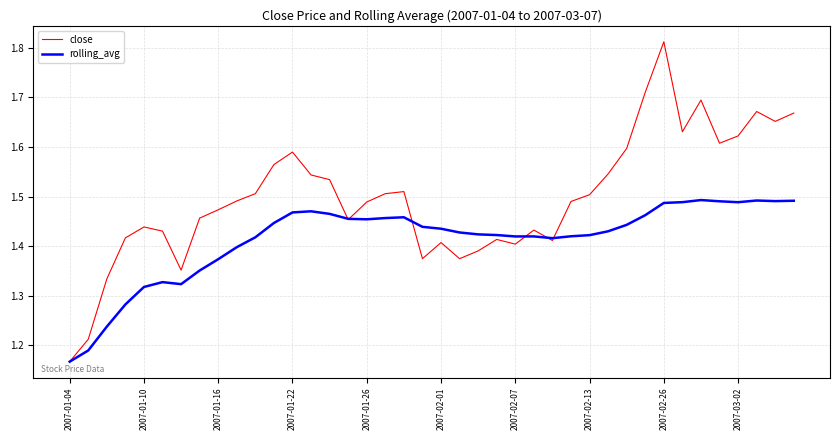

What is the difference between the maximum and minimum values in the rolling_avg series?

0.3